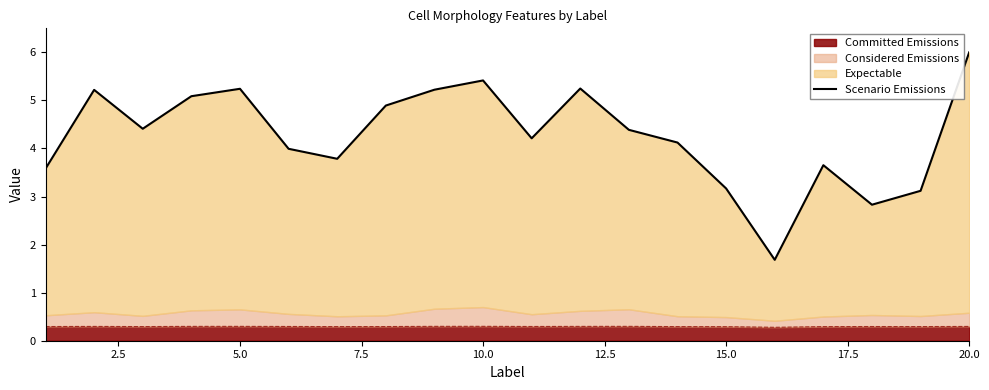

Does the chart have visible grid lines?

No